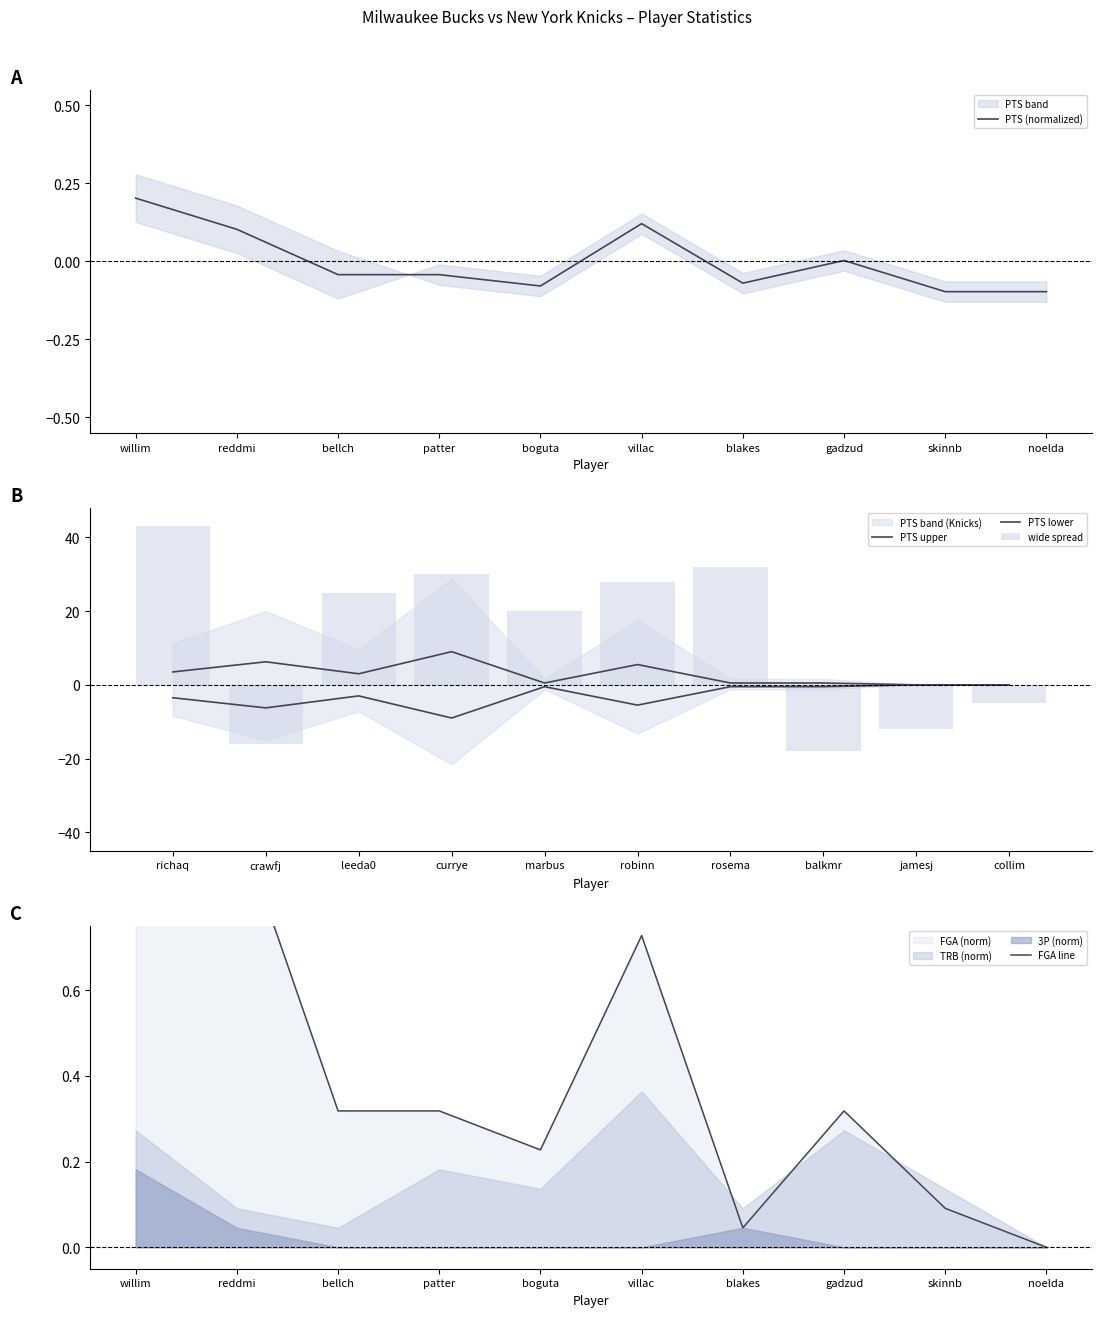

True or false: PTS (normalized) has a value of -0.1 at noelda.

True